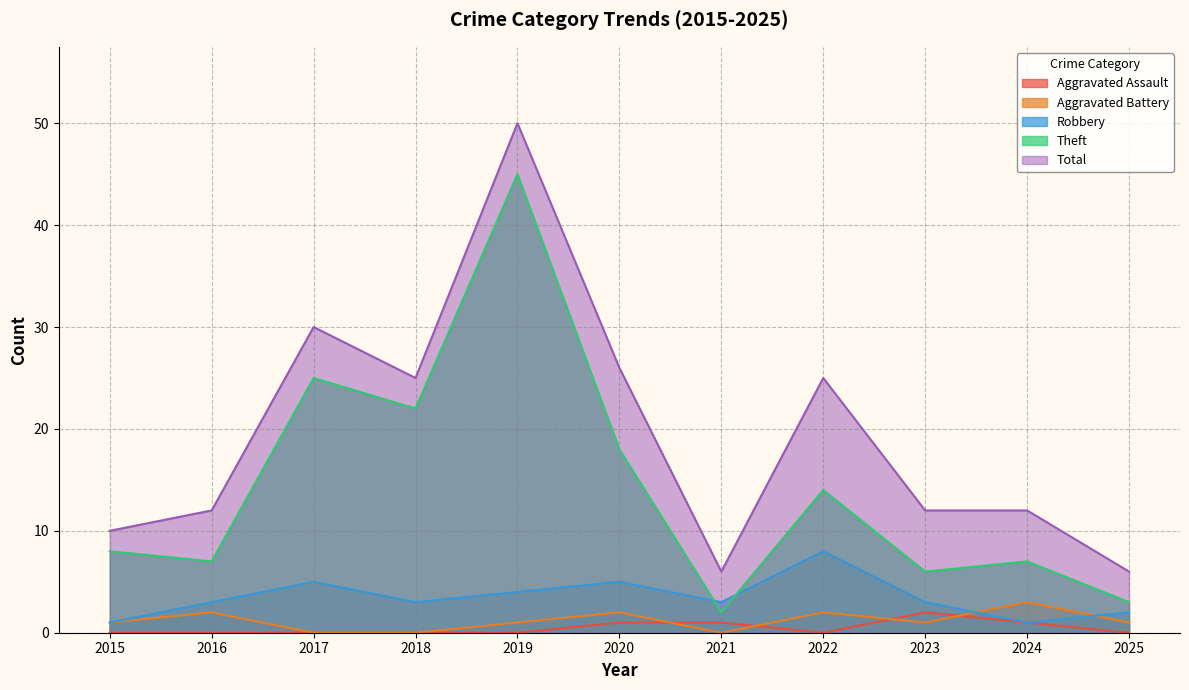

Count the number of categories in the chart.

11